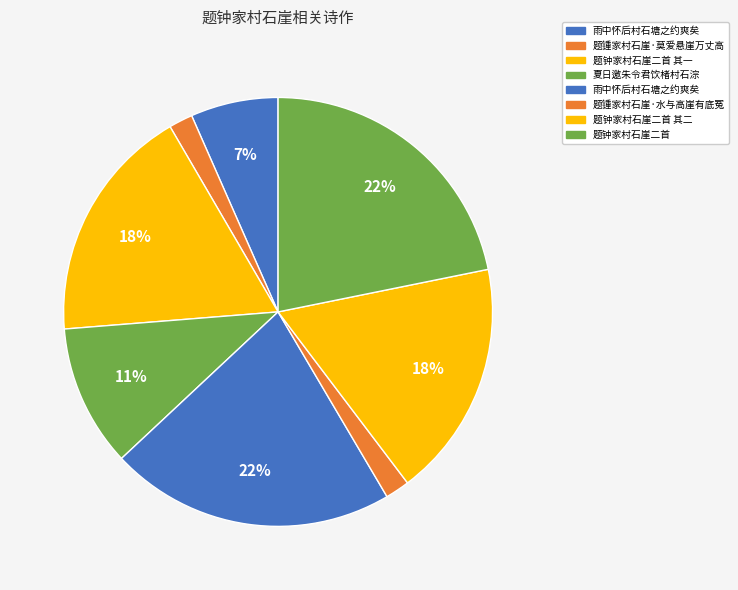

Count the number of slices in the pie.

8